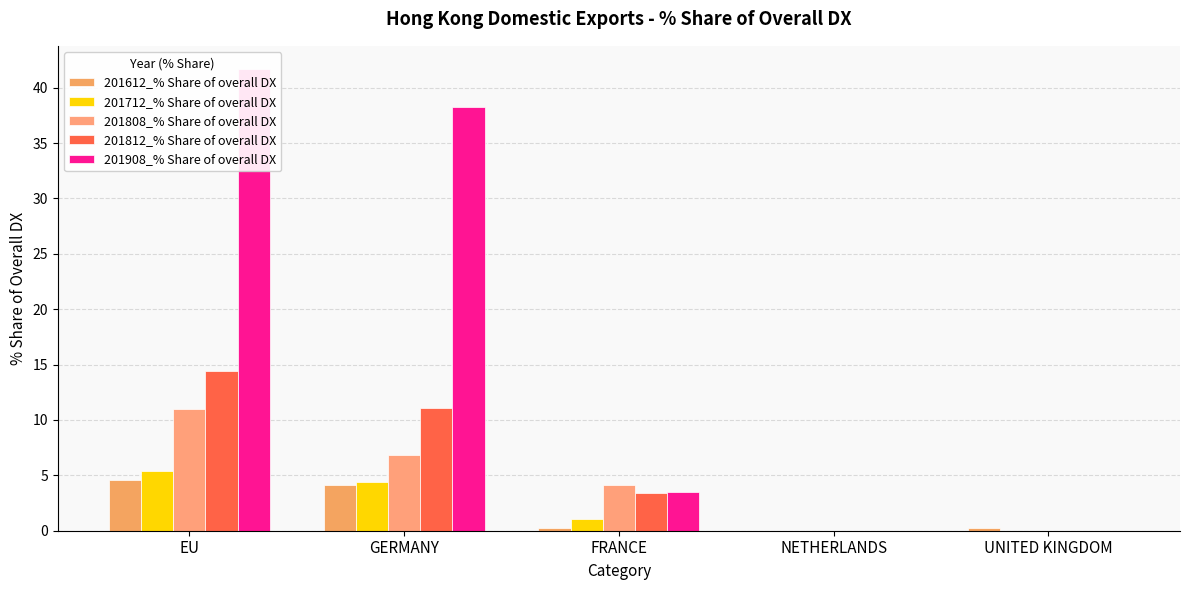

The 201712_% Share of overall DX series shows 0.0 at UNITED KINGDOM. True or false?

True